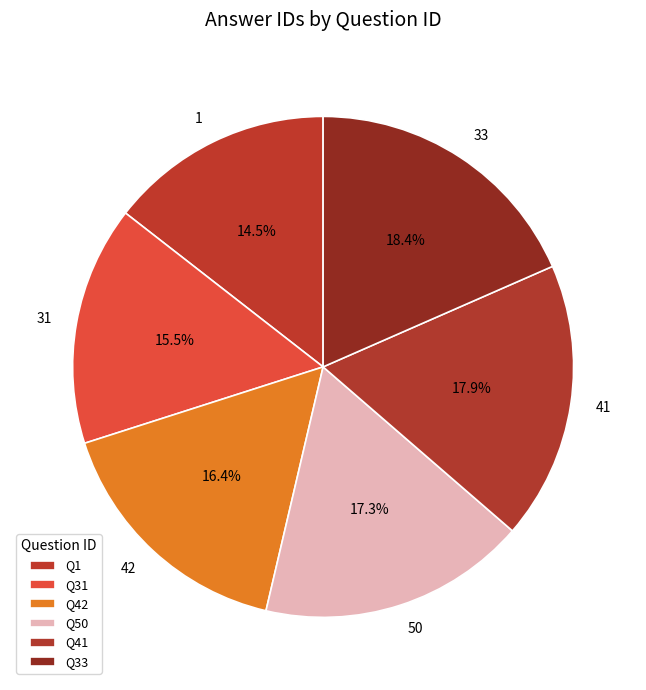

Does any single category account for the majority?

No